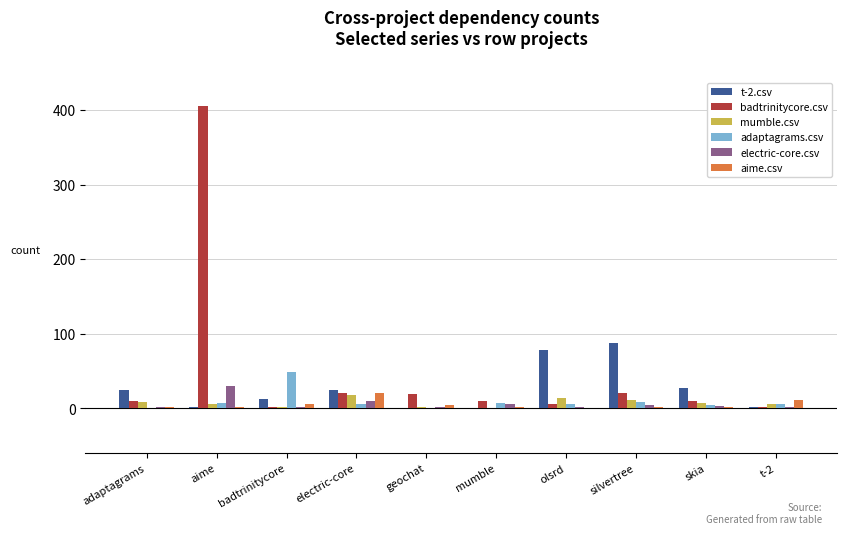

Which category has the highest value in the electric-core.csv series?

aime